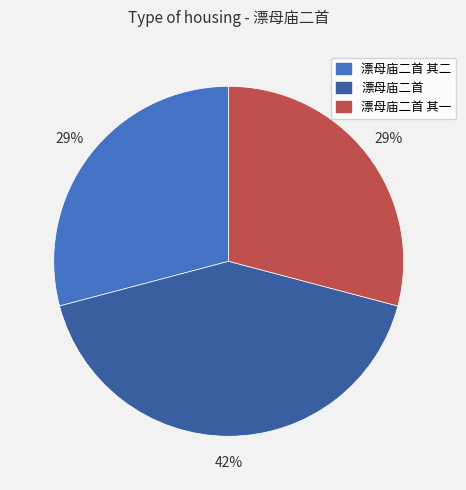

Which category has the biggest portion of the pie?

漂母庙二首